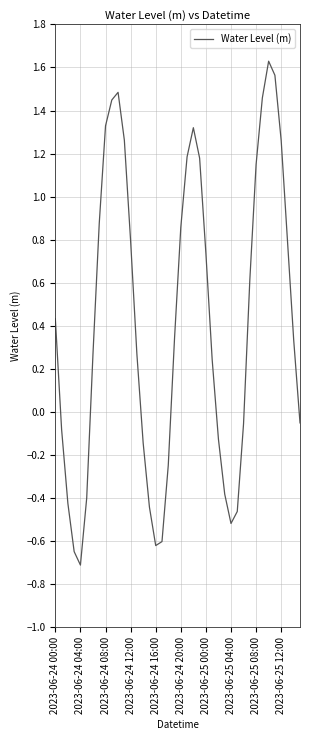

What is the minimum value shown in the chart?

-0.7